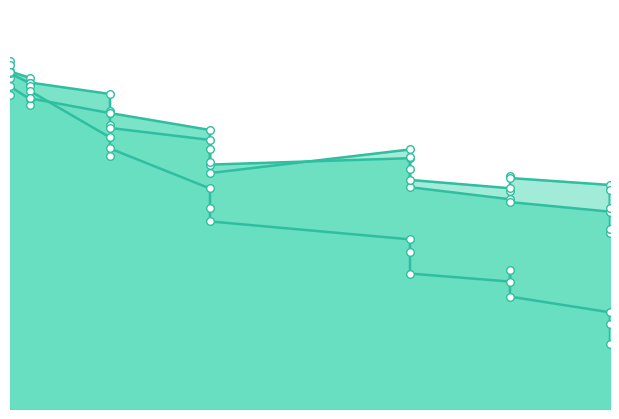

Which series has the largest total across all categories?

G_line